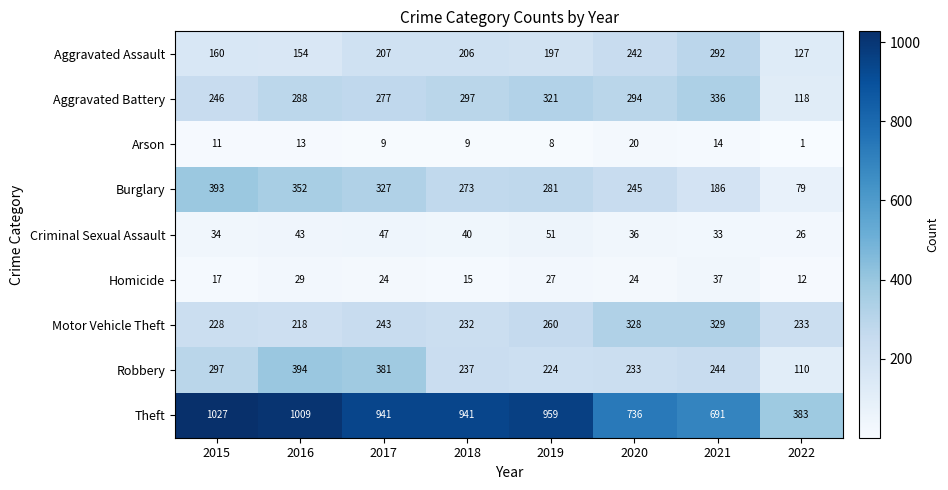

Which series has the largest total across all categories?

Theft